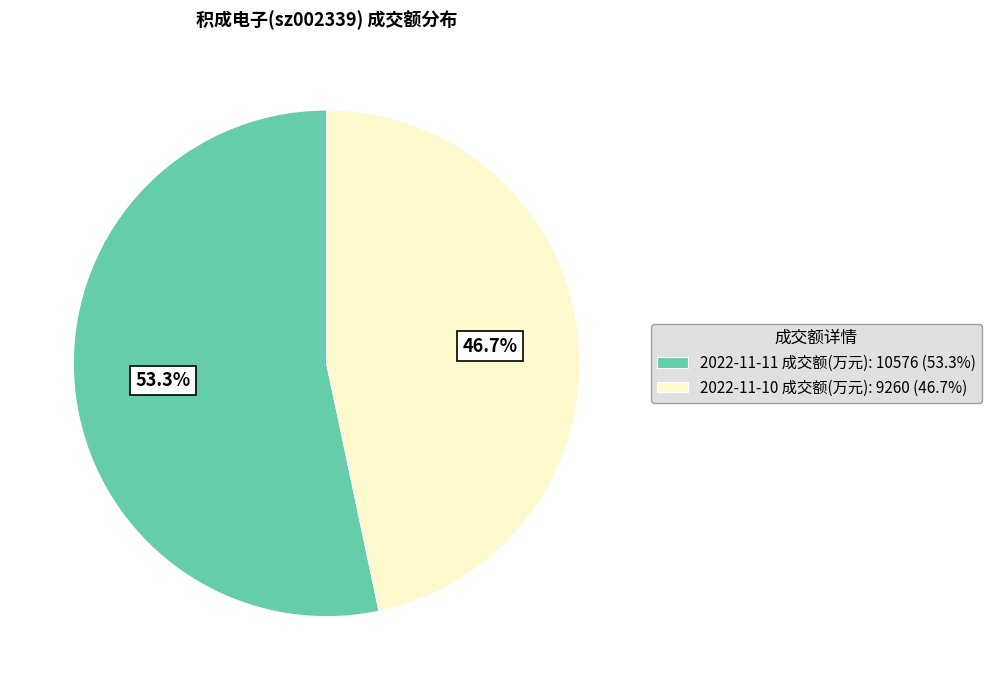

Approximately how many times larger is the value at 2022-11-11 成交额(万元) compared to 2022-11-10 成交额(万元)?

1.1